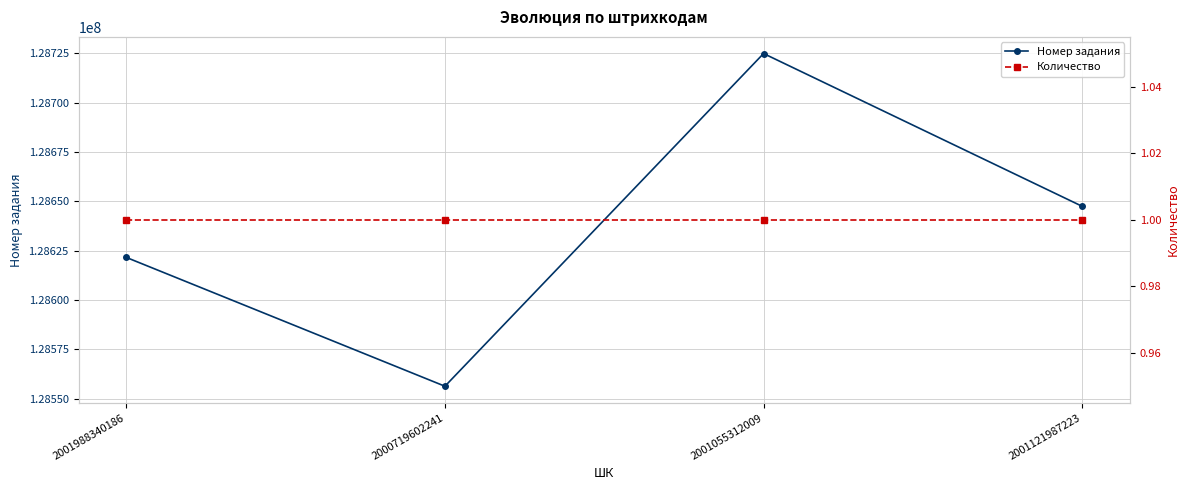

At which category is the sum across all series the highest?

2001055312009